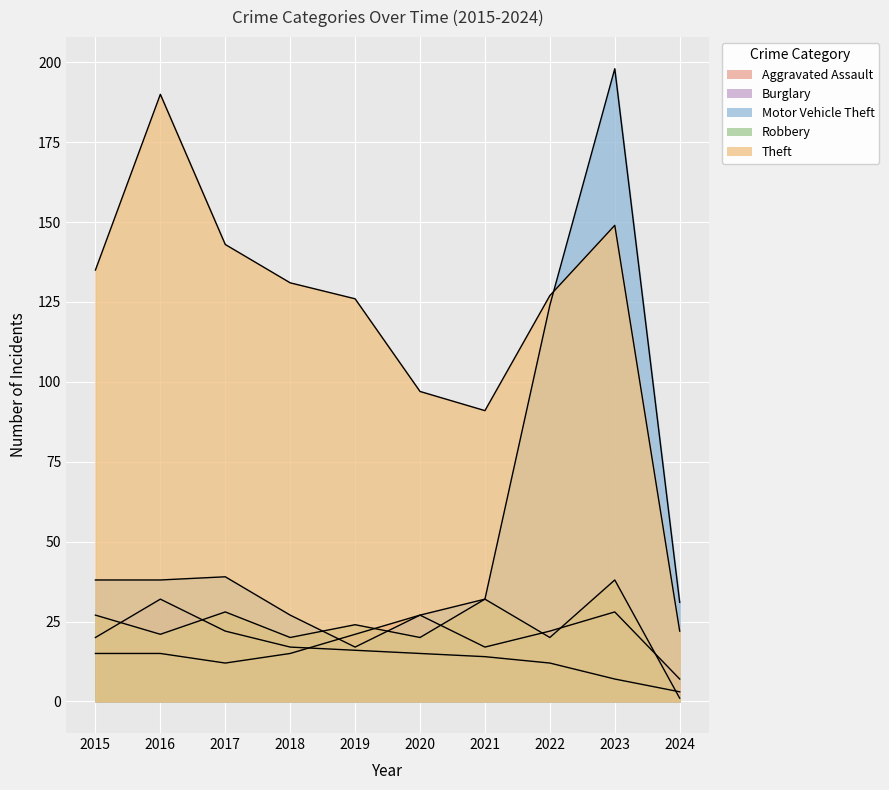

What is the sum of all Robbery values?

231